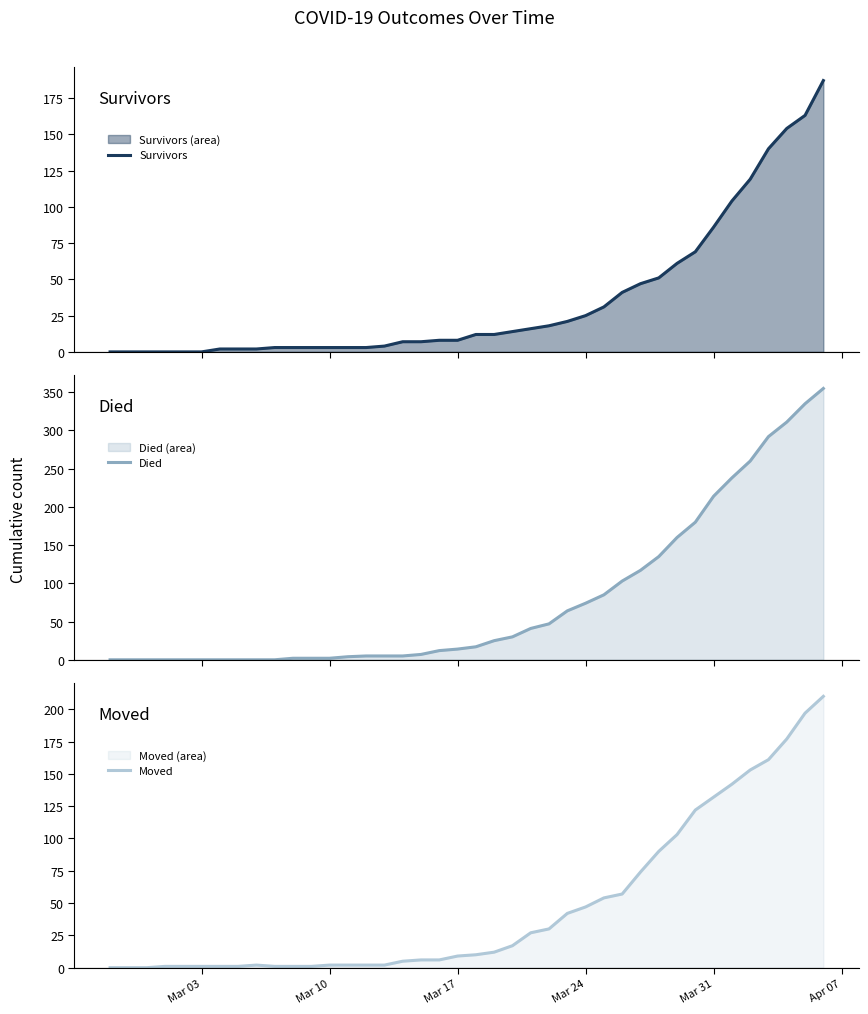

Reading left to right, extract all data points from this chart.

Survivors: 0	0	0	0	0	0	2	2	2	3	3	3	3	3	3	4	7	7	8	8	12	12	14	16	18	21	25	31	41	47	51	61	69	86	104	119	140	154	163	187
Died: 0	0	0	0	0	0	0	0	0	0	2	2	2	4	5	5	5	7	12	14	17	25	30	41	47	64	74	85	103	117	135	160	180	214	238	260	292	311	335	355
Moved: 0	0	0	1	1	1	1	1	2	1	1	1	2	2	2	2	5	6	6	9	10	12	17	27	30	42	47	54	57	74	90	103	122	132	142	153	161	177	197	210